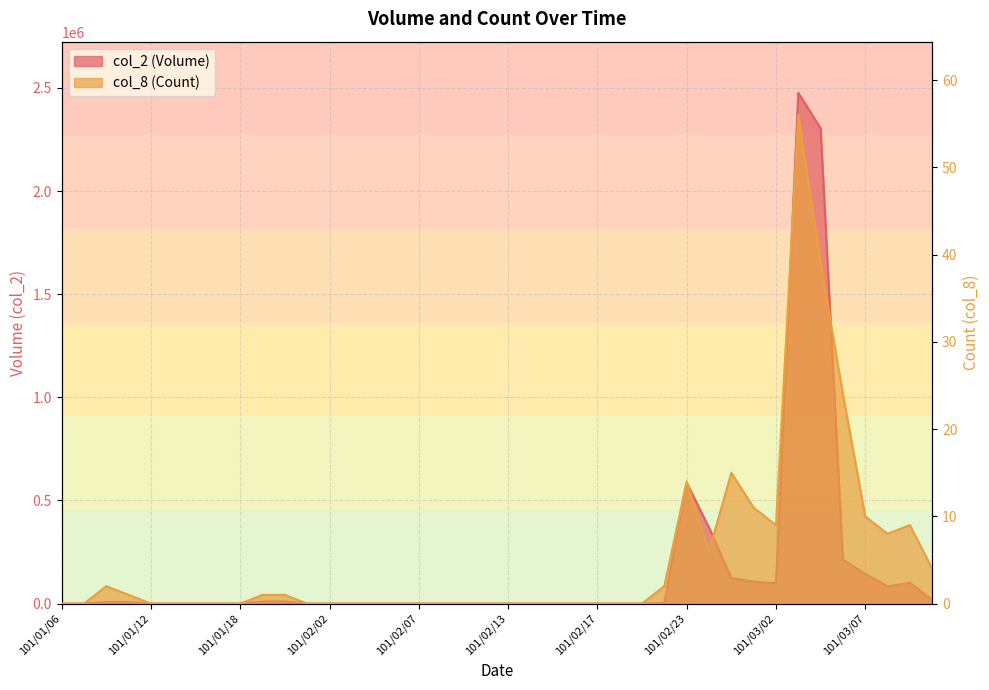

At which category is the sum across all series the highest?

101/03/03